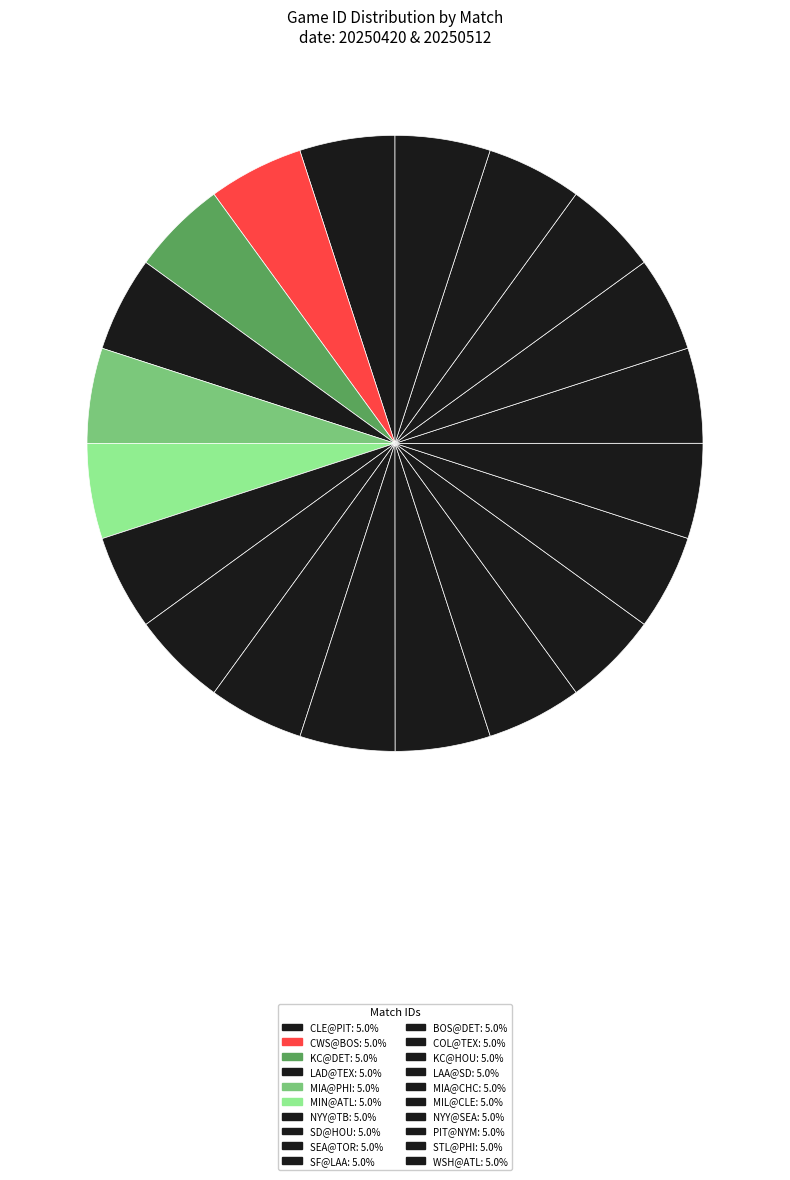

Does COL@TEX account for over 50% of the chart?

No